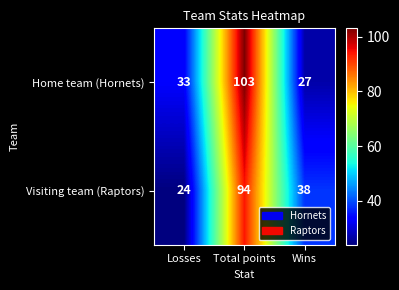

Which label corresponds to the smallest value in the chart?

Losses